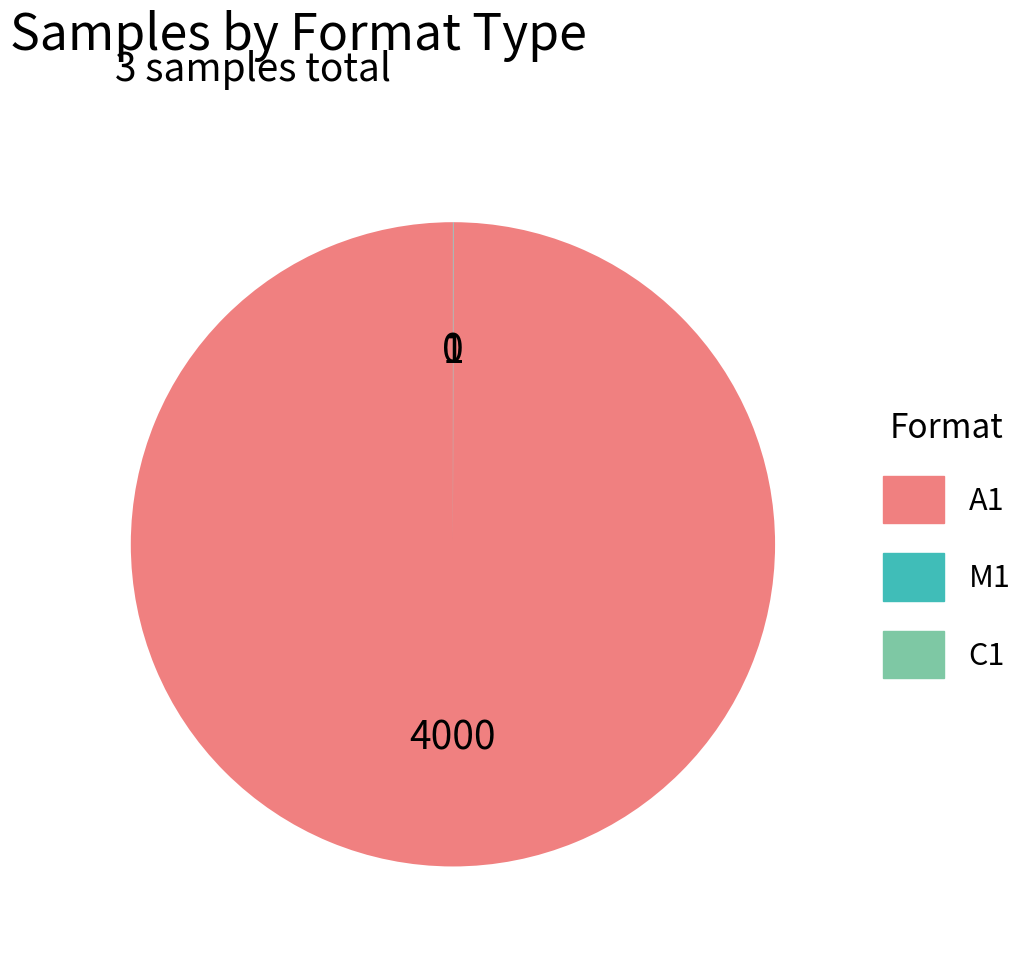

Which category has the biggest portion of the pie?

A1